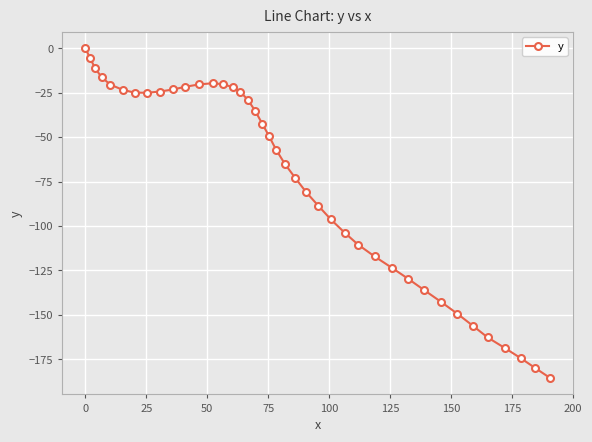

What is the value of the 34th point from the left?

-149.4